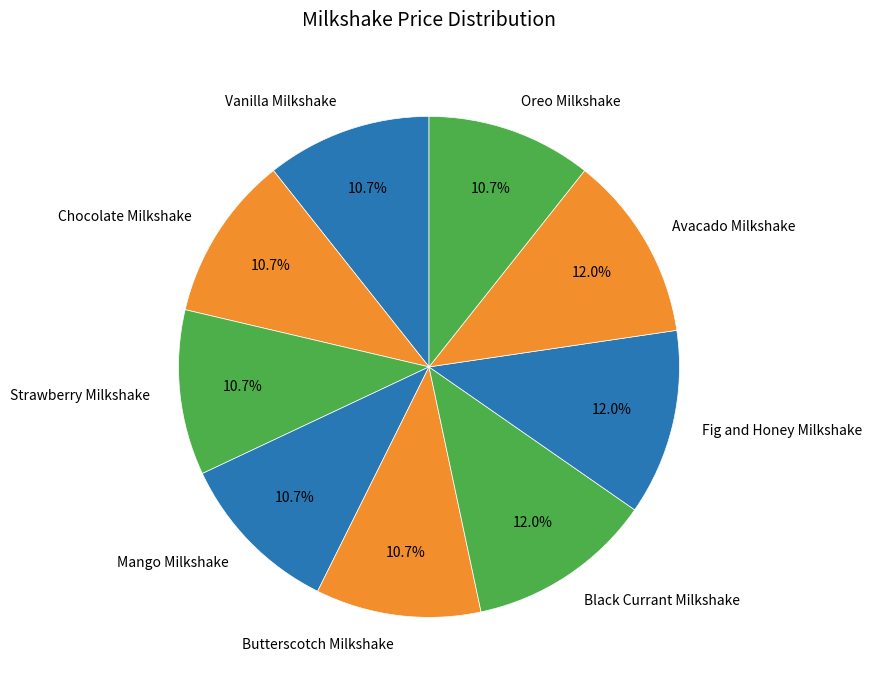

The Fig and Honey Milkshake slice represents 1% of the pie. True or false?

False